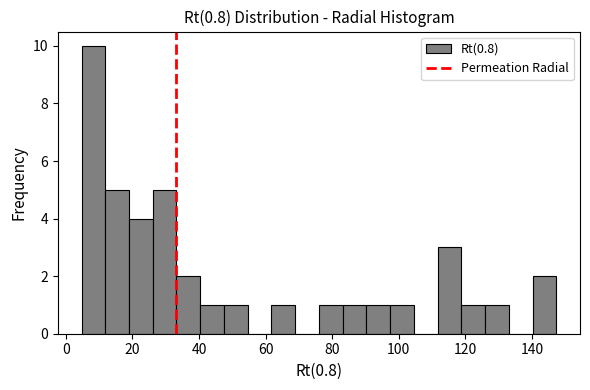

Read against the x-axis, roughly where is the centre of the tallest bar?

8